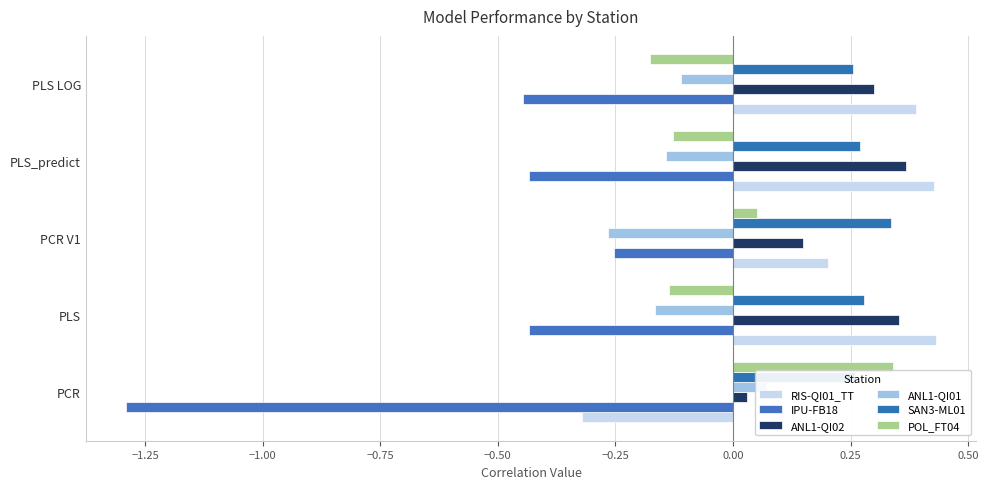

What is the sum of all RIS-QI01_TT values?

1.1